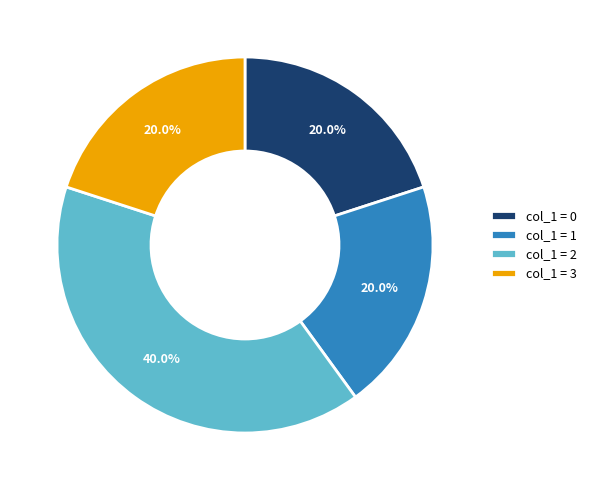

How many segments does this pie chart have?

4